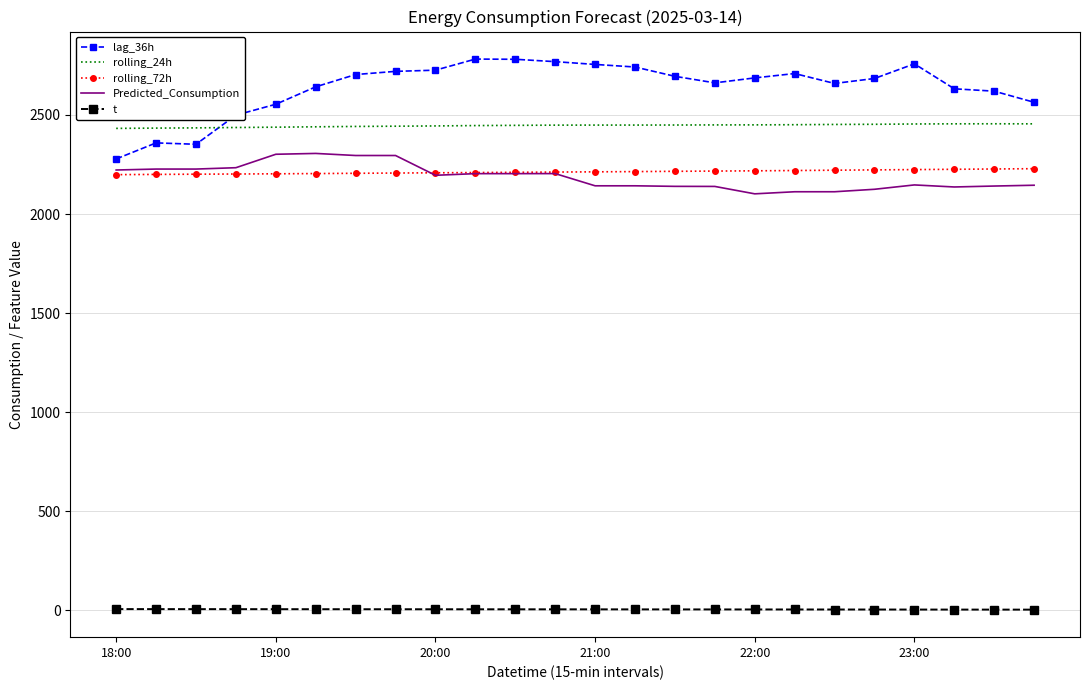

True or false: rolling_24h and Predicted_Consumption intersect in this chart.

False